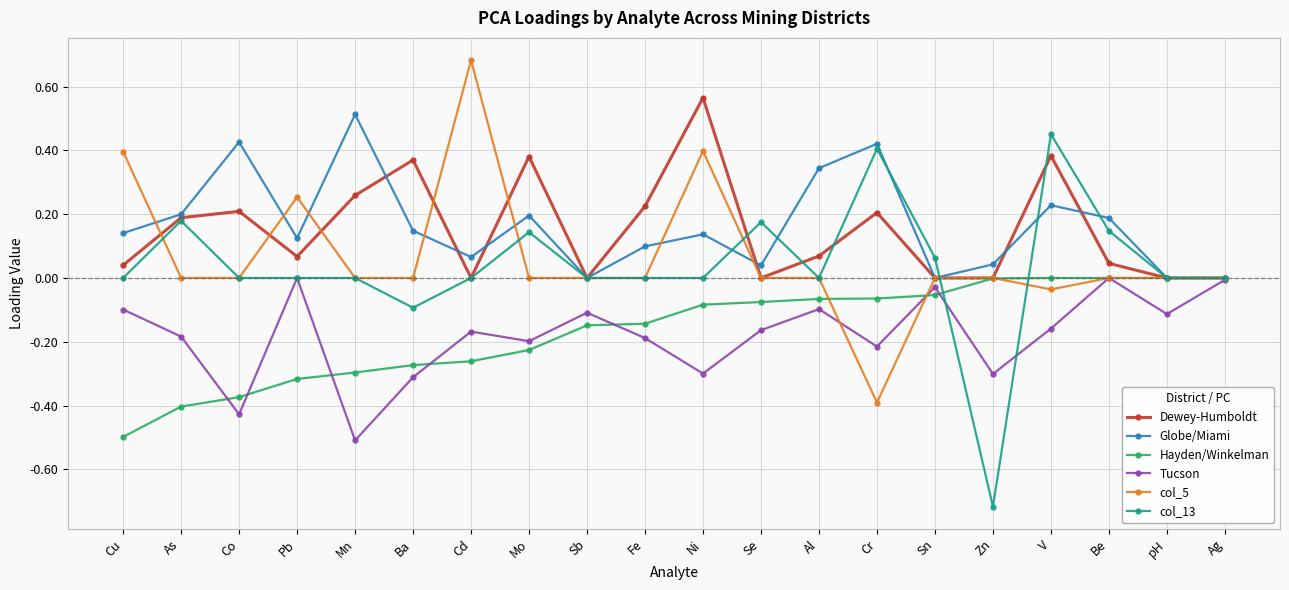

True or false: Dewey-Humboldt and col_13 intersect in this chart.

True